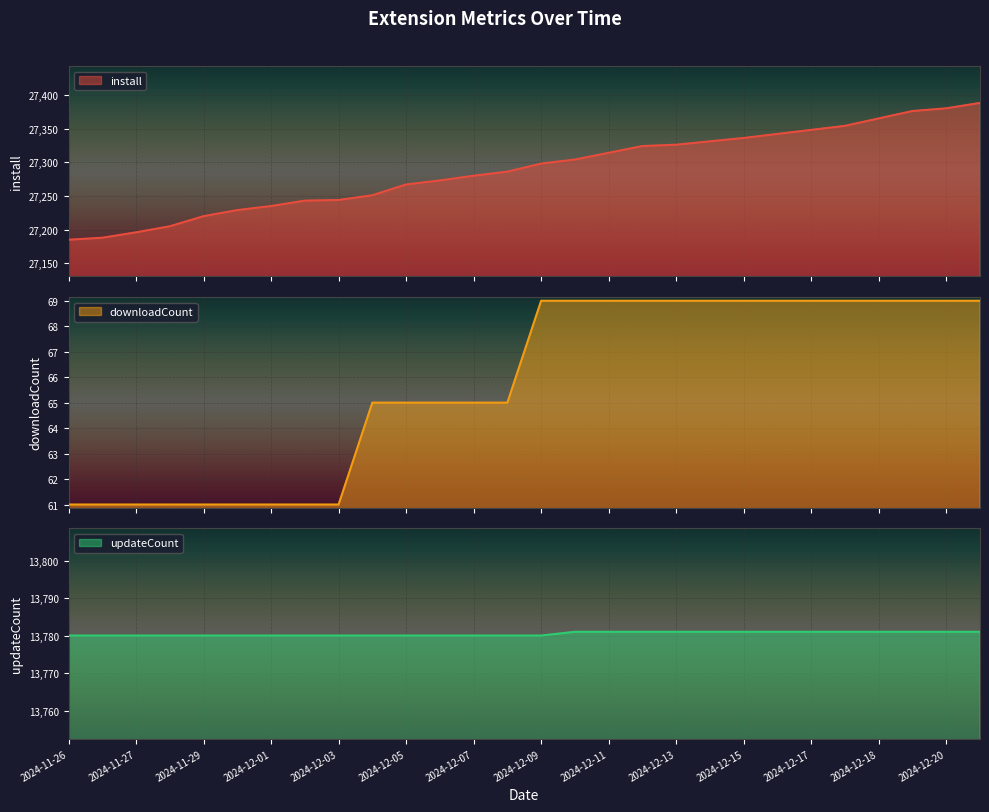

At which label is install closest to 27286?

2024-12-08